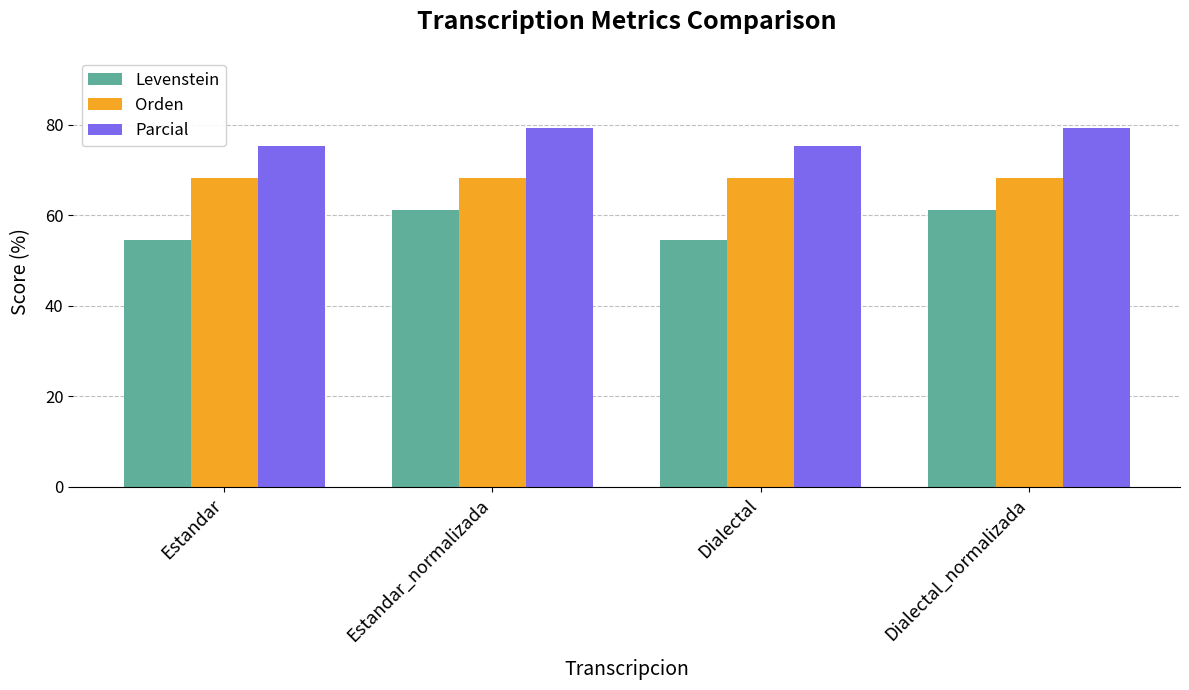

What is the maximum value for Parcial?

79.4